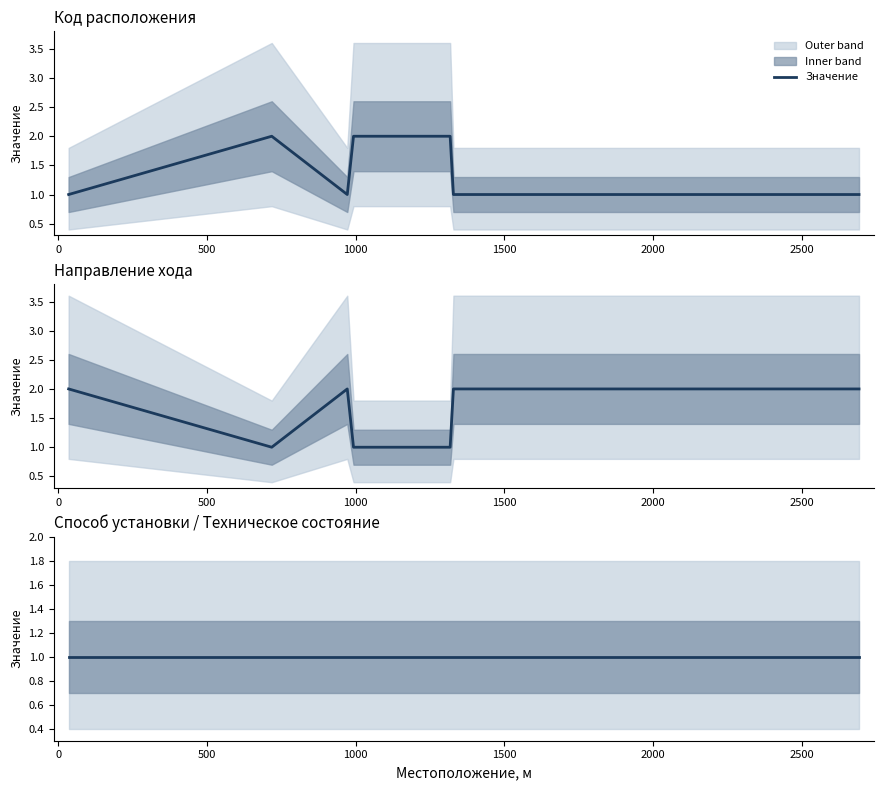

Rank the series by their maximum value, from lowest to highest.

Способ установки, Код расположения, Направление хода